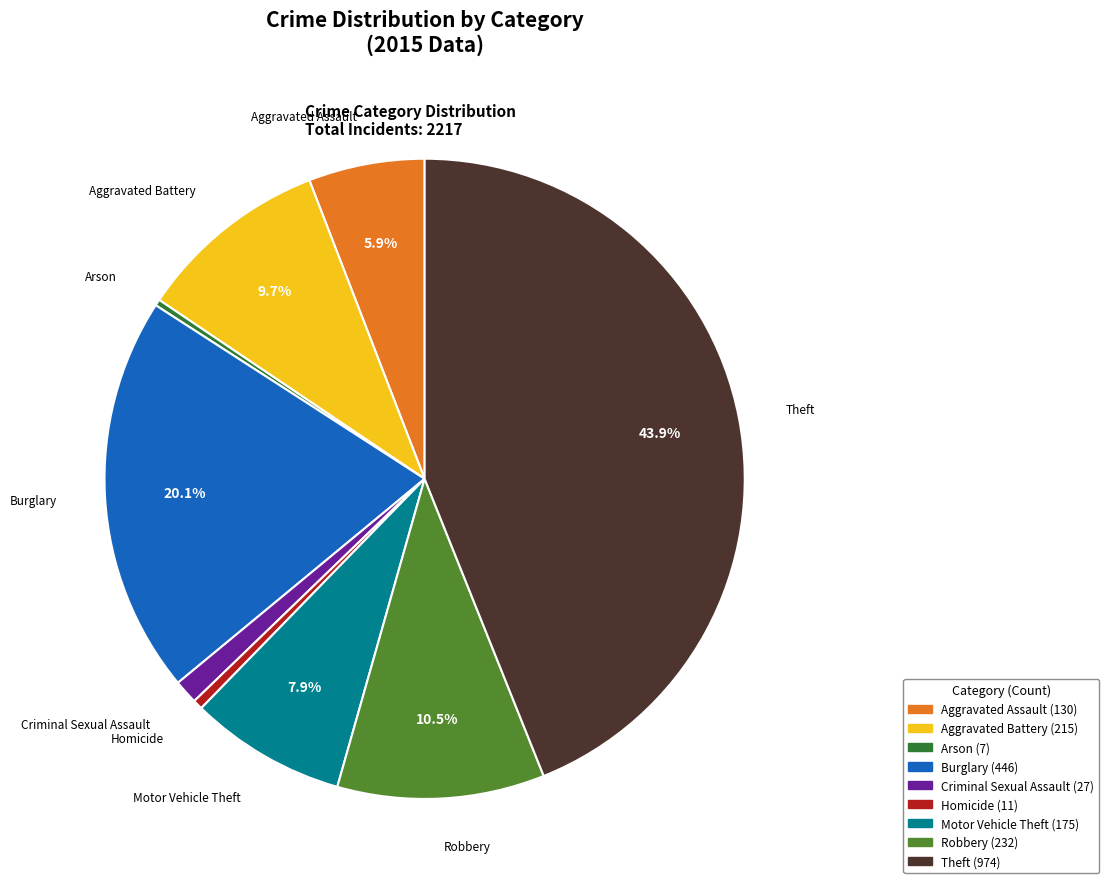

Is it true that Aggravated Assault is 6% of the pie?

True